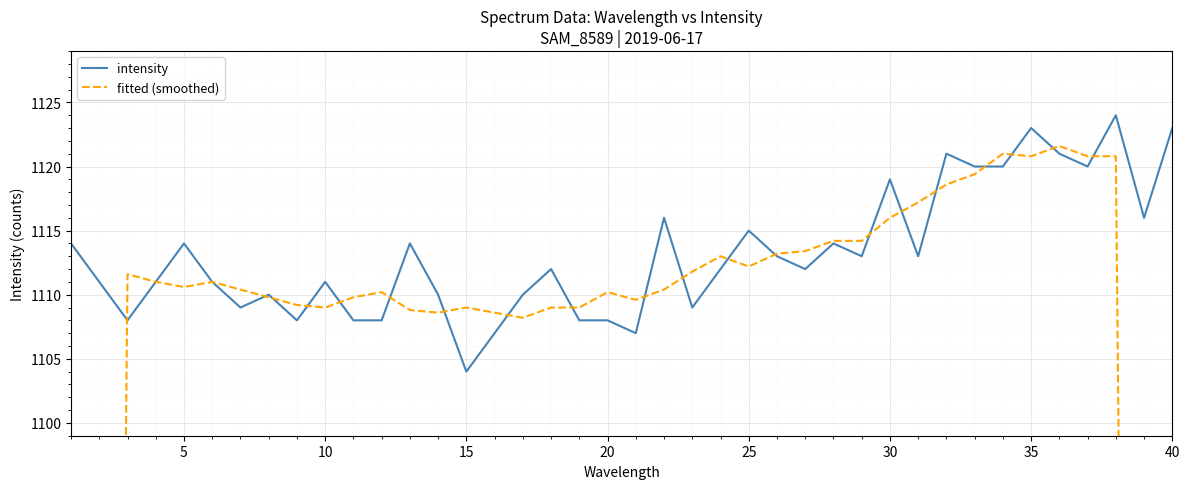

How many times do fitted (smoothed) and intensity cross each other?

21